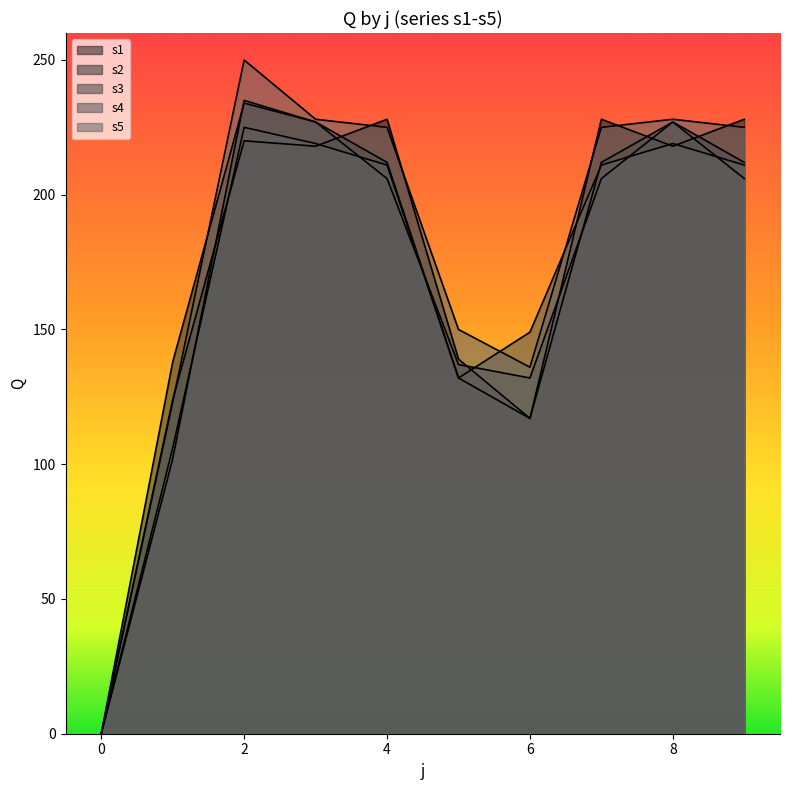

What are all the series names shown in the legend?

s1, s2, s3, s4, s5